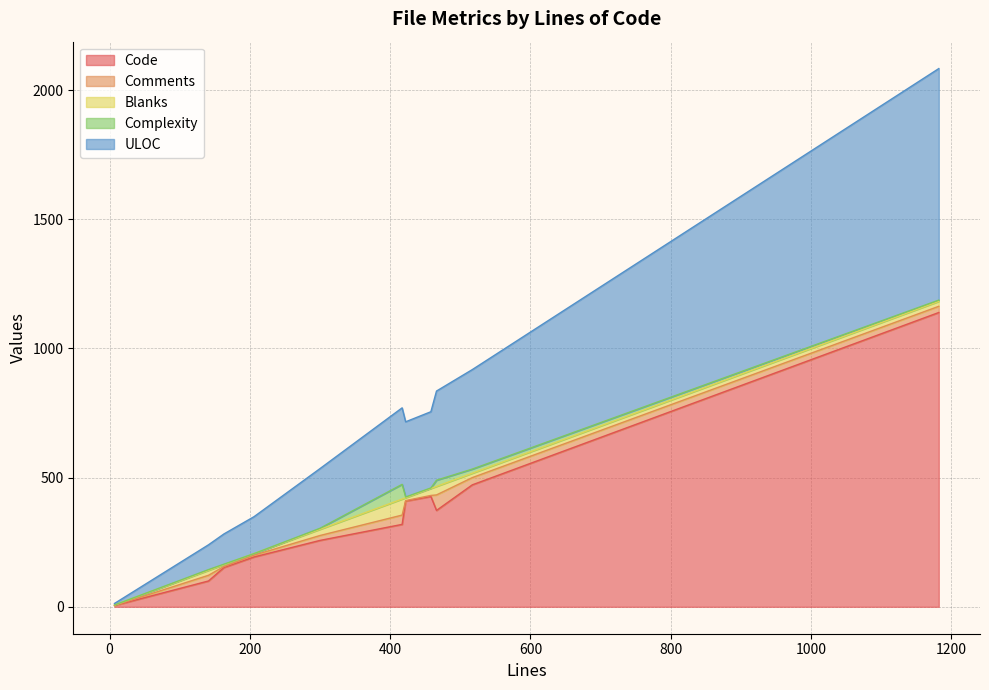

True or false: Complexity and ULOC intersect in this chart.

False